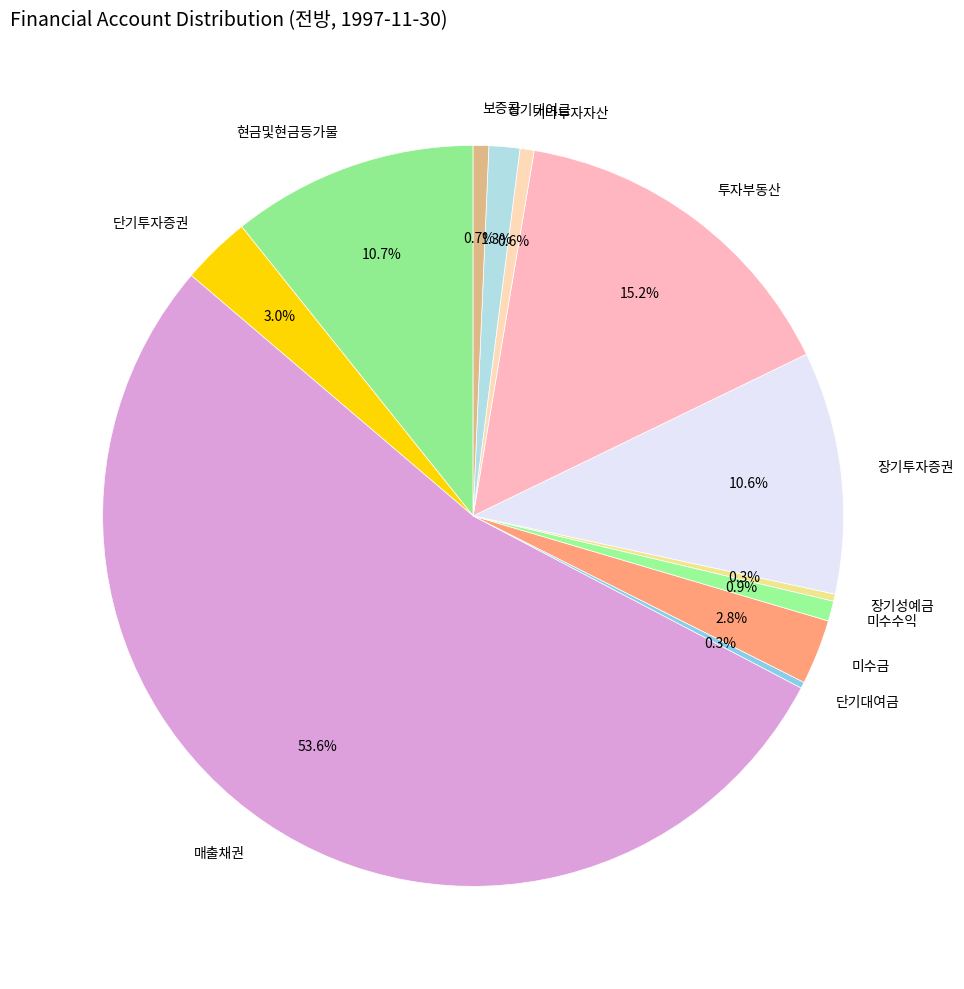

To the nearest percent, what is the difference between the largest and smallest slice percentages?

53%